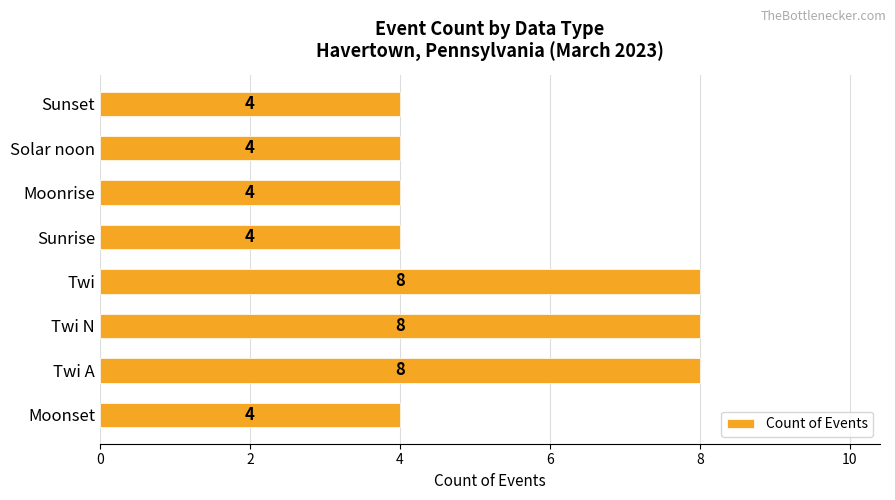

What is the difference between the maximum and minimum values?

4